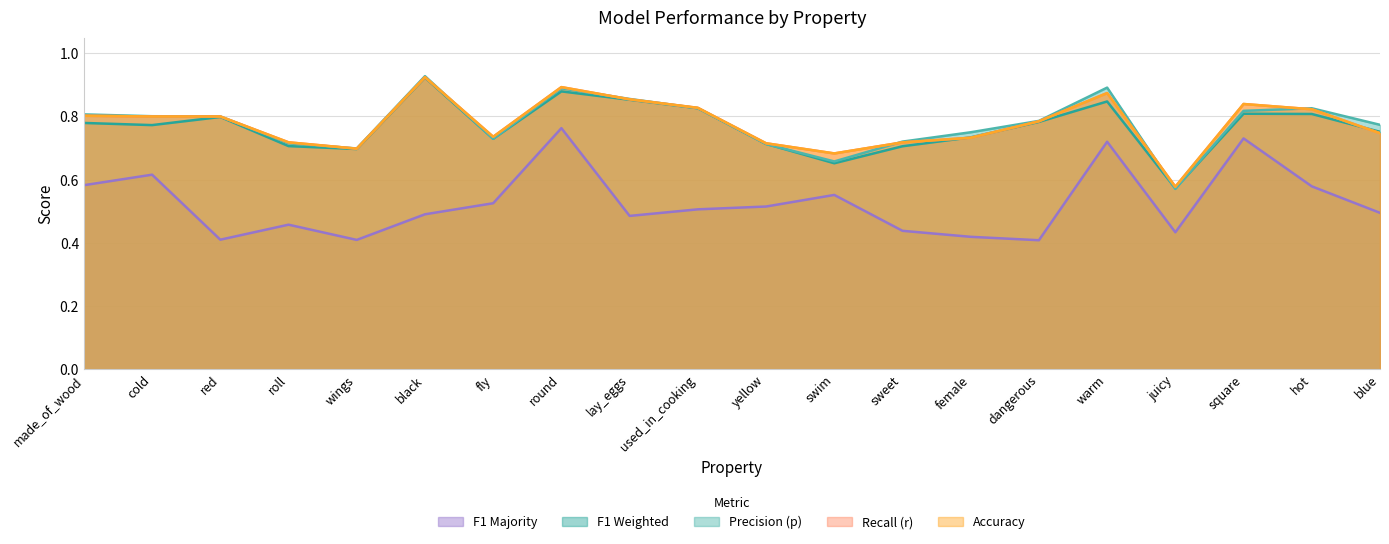

Rank the categories by f1_majority value from lowest to highest.

dangerous, wings, red, female, juicy, sweet, roll, lay_eggs, black, blue, used_in_cooking, yellow, fly, swim, hot, made_of_wood, cold, warm, square, round